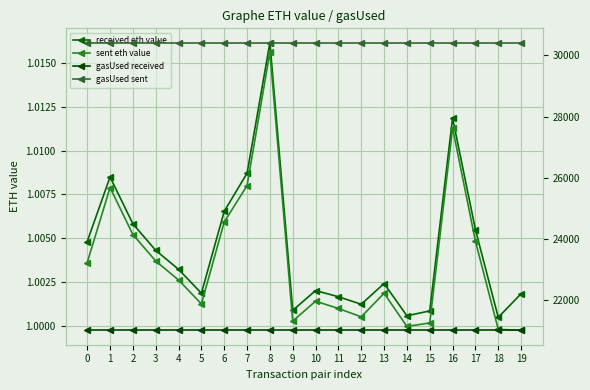

True or false: gasUsed sent and sent eth value cross at least once.

False